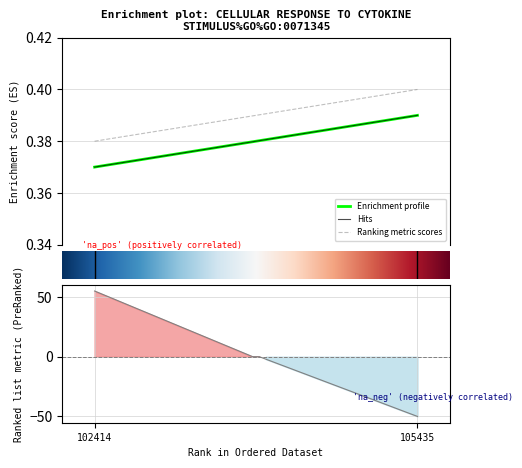

What is the difference between the maximum and minimum values?

105.0